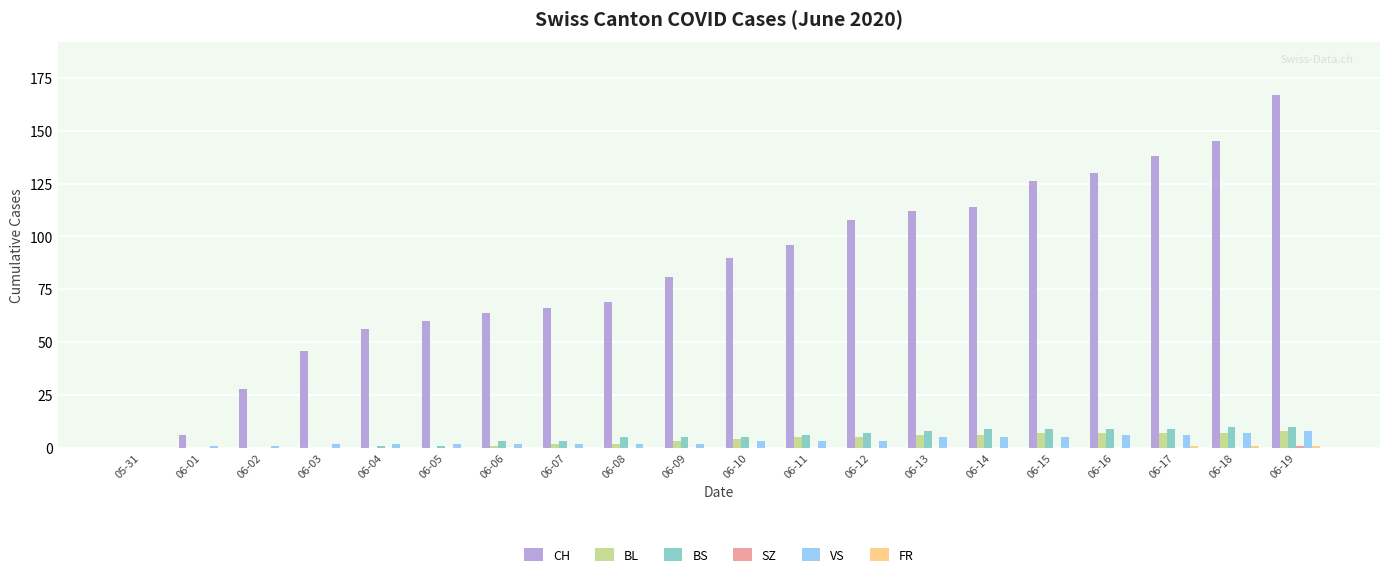

What is the maximum value for VS?

8